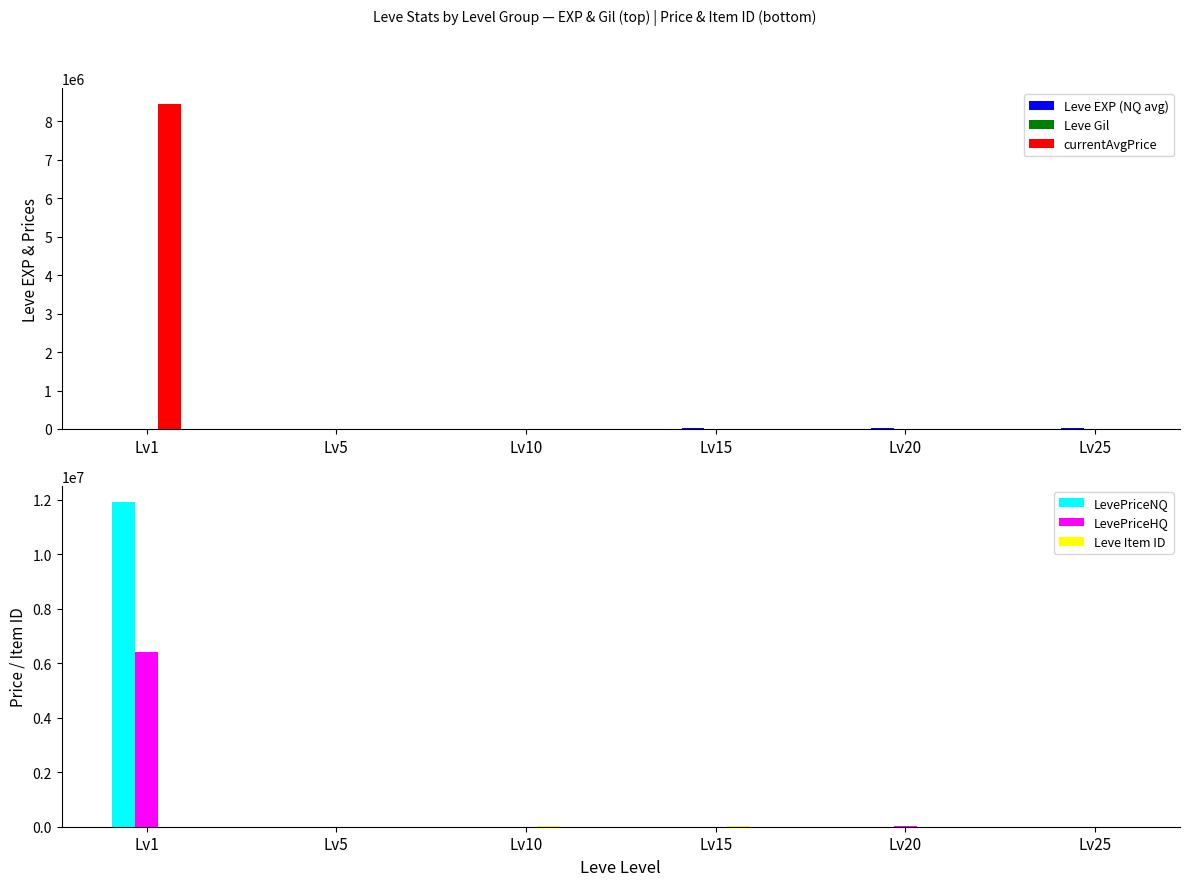

Reading left to right, what are all the values shown in this chart?

Leve EXP (NQ avg): Lv1=800	Lv5=1420	Lv10=8930	Lv15=14920	Lv20=21600	Lv25=25250
Leve Gil: Lv1=113	Lv5=169	Lv10=169	Lv15=172	Lv20=344	Lv25=326
currentAvgPrice: Lv1=8434855	Lv5=110	Lv10=1343	Lv15=500	Lv20=10375	Lv25=1386
LevePriceNQ: Lv1=11904810	Lv5=111	Lv10=4030	Lv15=0	Lv20=5500	Lv25=1386
LevePriceHQ: Lv1=6410714	Lv5=97	Lv10=0	Lv15=1500	Lv20=12000	Lv25=0
Leve Item ID: Lv1=5489	Lv5=5487	Lv10=44146	Lv15=16718	Lv20=1963	Lv25=2160